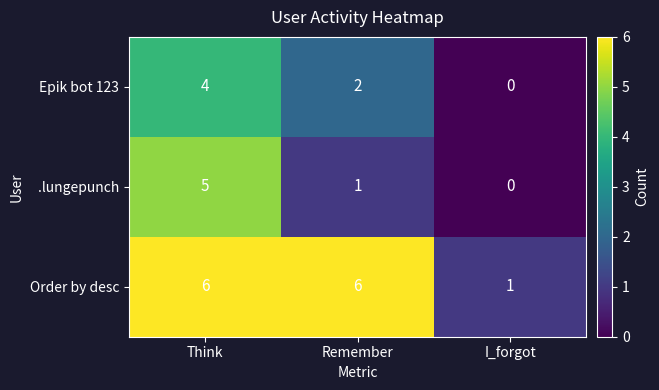

Rank the series by their maximum value, from lowest to highest.

Epik bot 123, .lungepunch, Order by desc